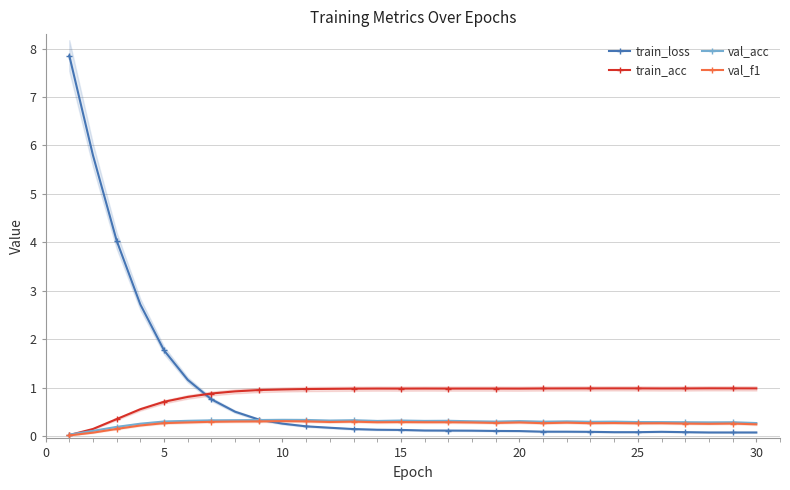

Count the number of data series in this chart.

4